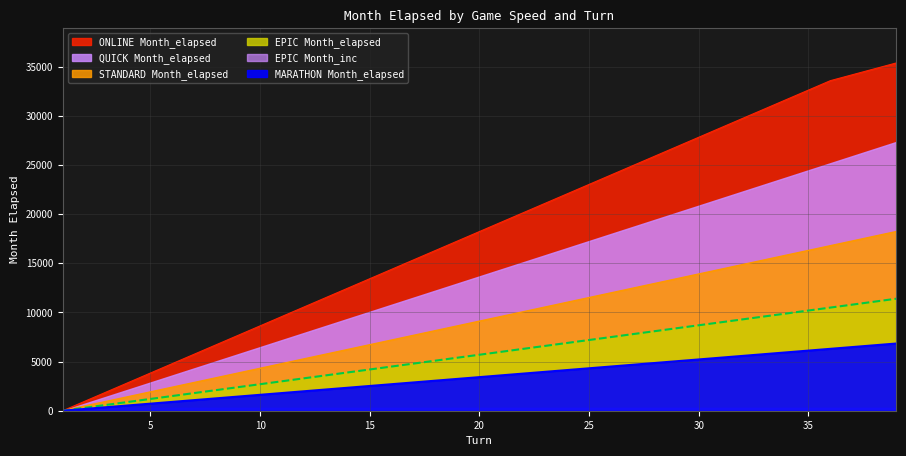

Does the chart display data point markers on the line(s)?

No